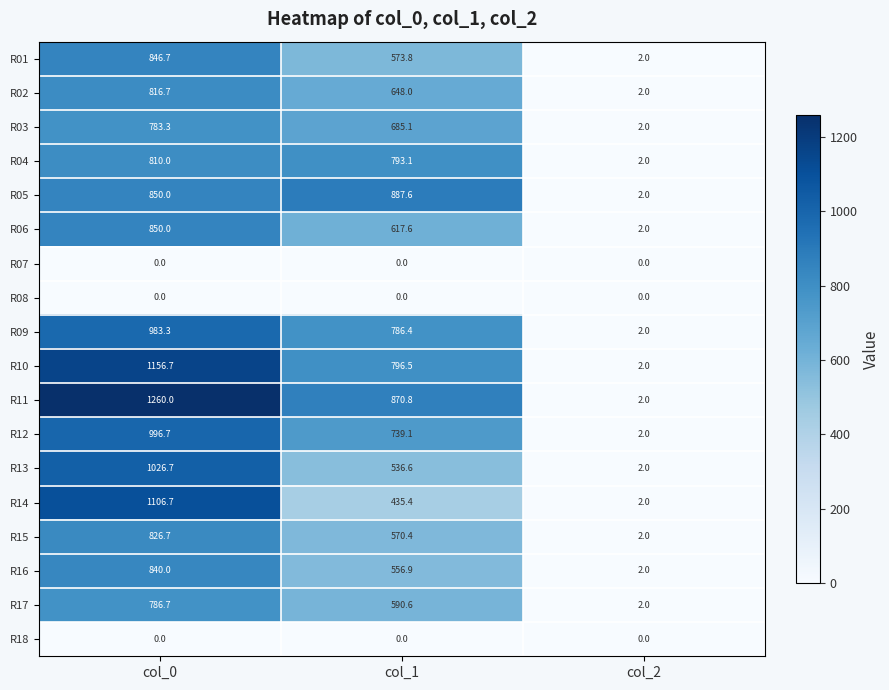

Where is R17 nearest to the value 394?

col_1